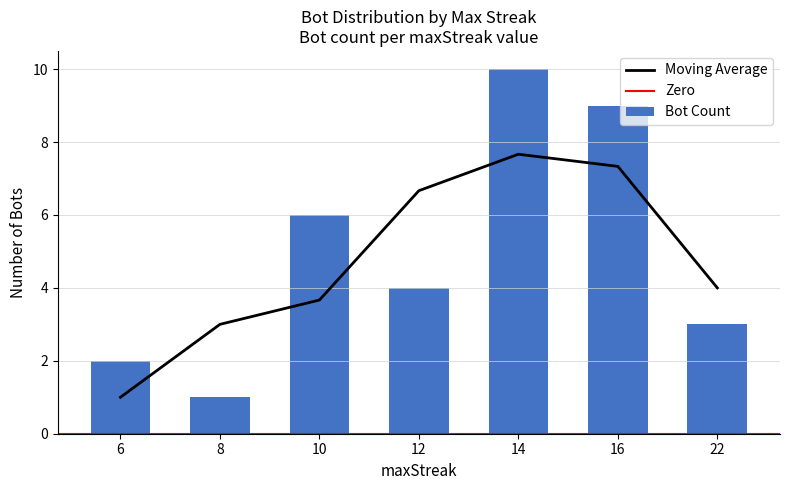

The value at 10 is 6. True or false?

True